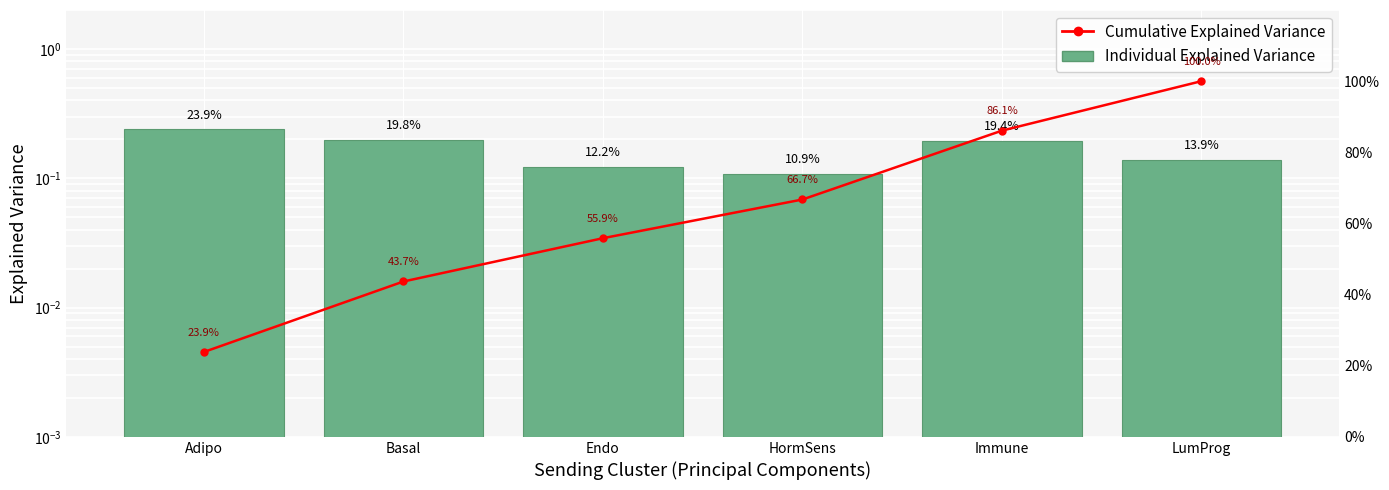

The value of Individual Explained Variance at Endo is 0.1. True or false?

False